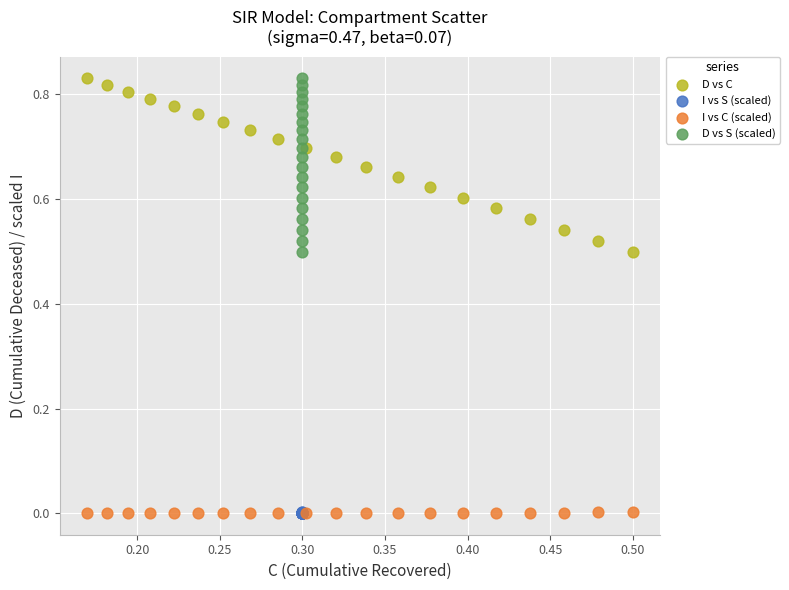

What are all the series names shown in the legend?

D vs C, I vs S (scaled), I vs C (scaled), D vs S (scaled)